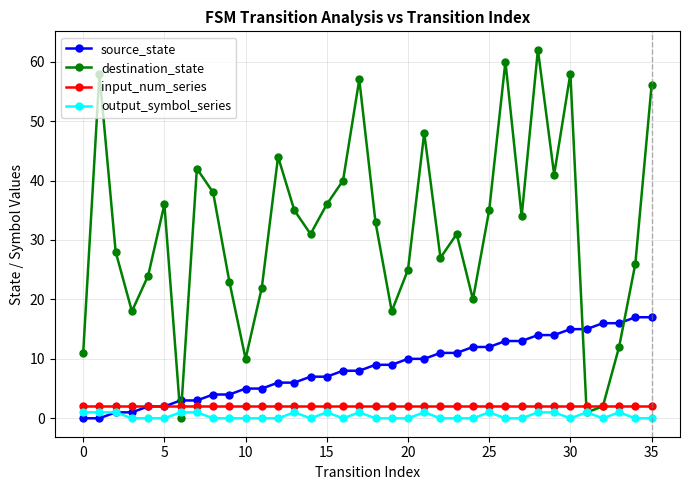

What is the value of the destination_state point at the 36th from the left?

56